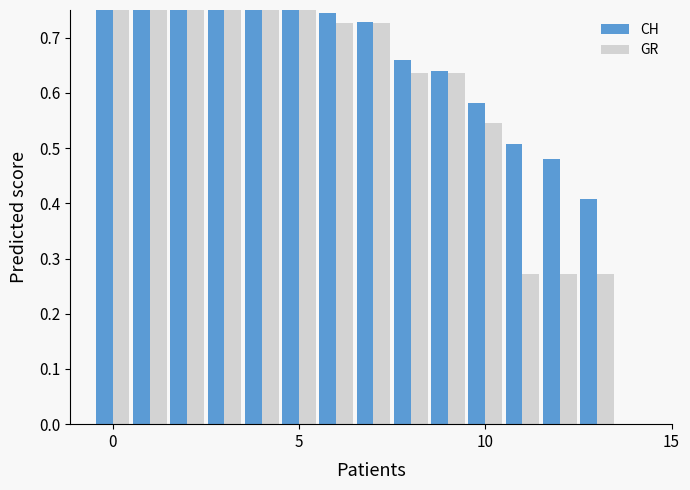

What is the value of the GR bar at the 3rd from the left?

0.9